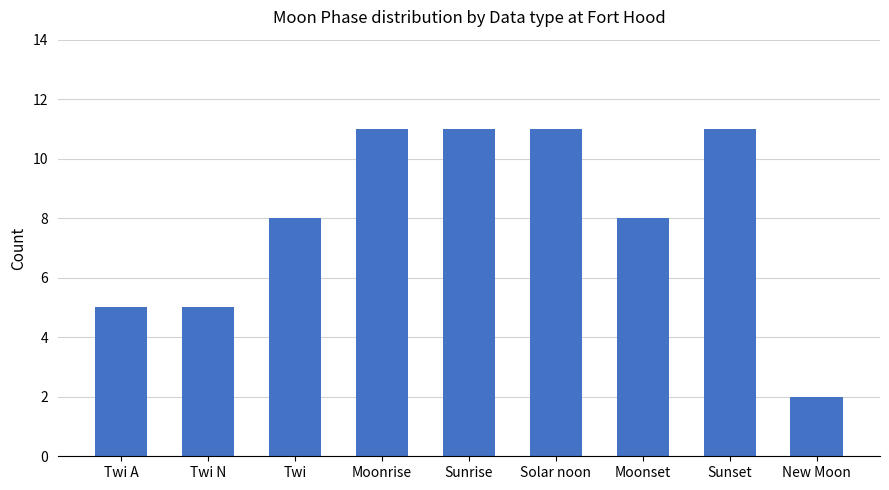

Reading right to left, list all the values displayed in this chart.

2	11	8	11	11	11	8	5	5